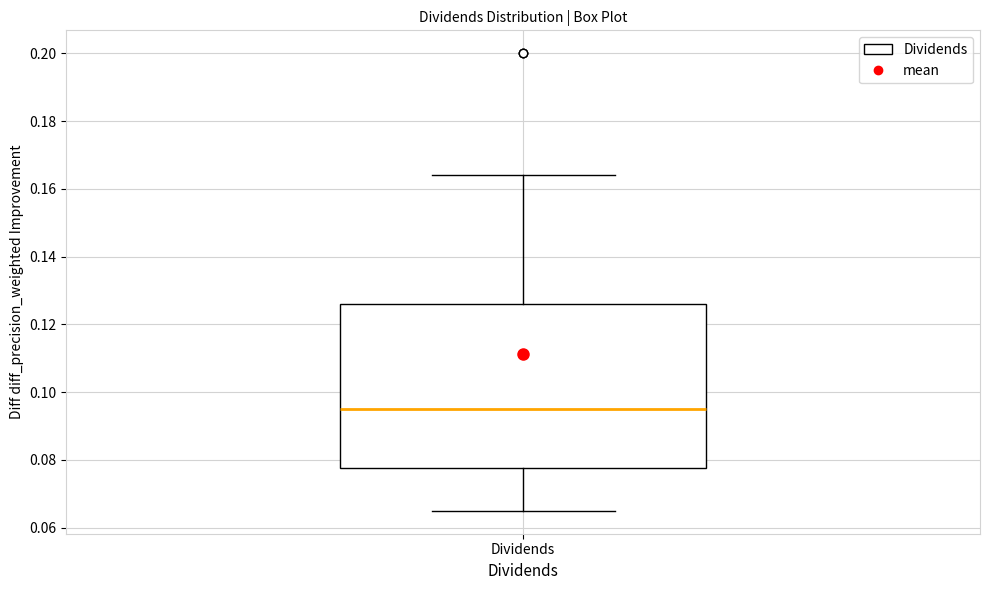

Read this box plot against the y-axis: the position of the median line, the range covered by the box, and the ends of both whiskers. The values are not printed on the chart, so give them approximately, as read against the axis.

median 0.096, box 0.078 to 0.126, whiskers 0.066 to 0.164